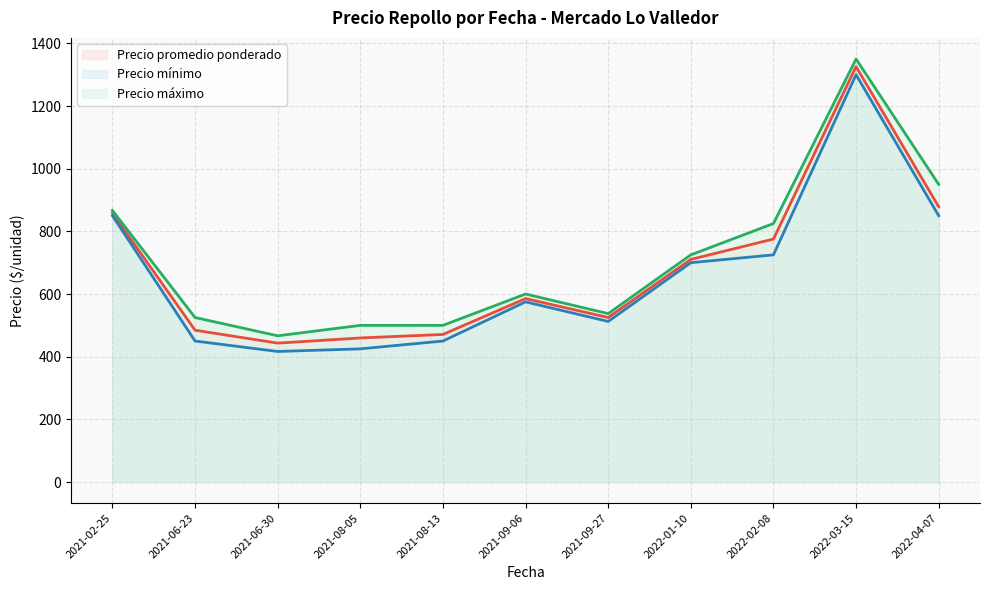

At which label does Precio promedio ponderado reach its peak?

2022-03-15